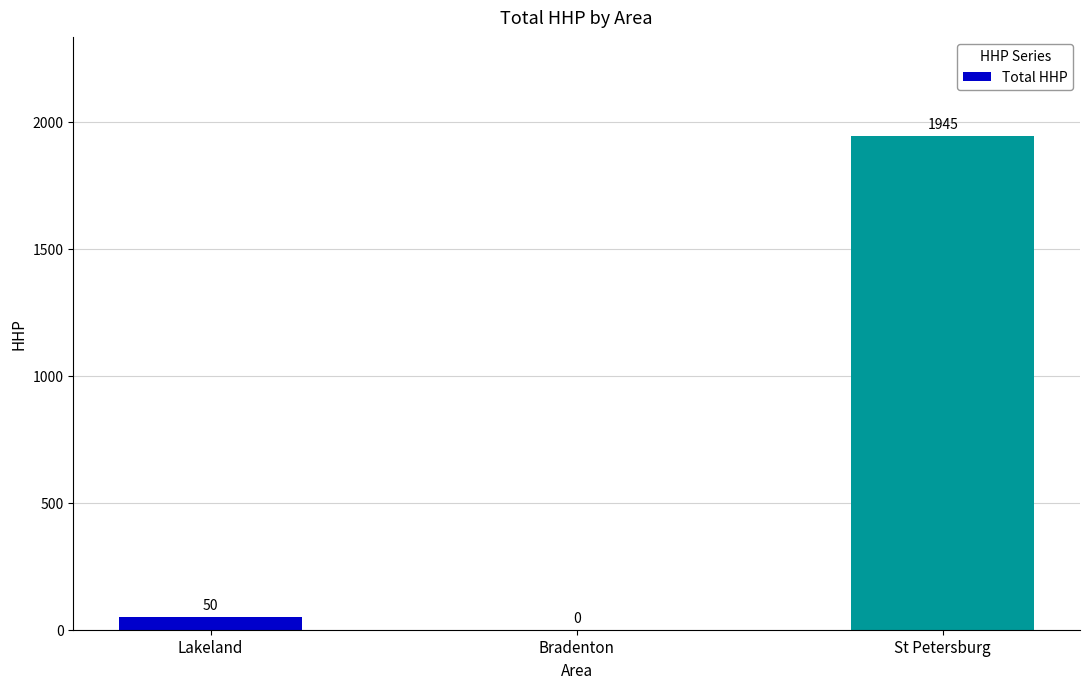

What is the change in value from Bradenton to St Petersburg?

+1945